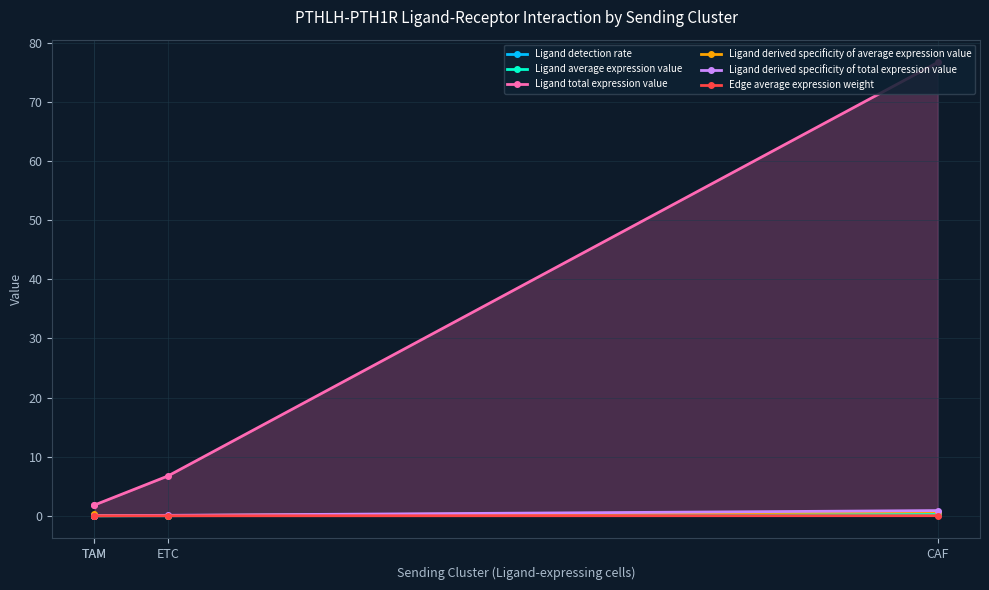

At which label is Edge average expression weight closest to 0?

TAM